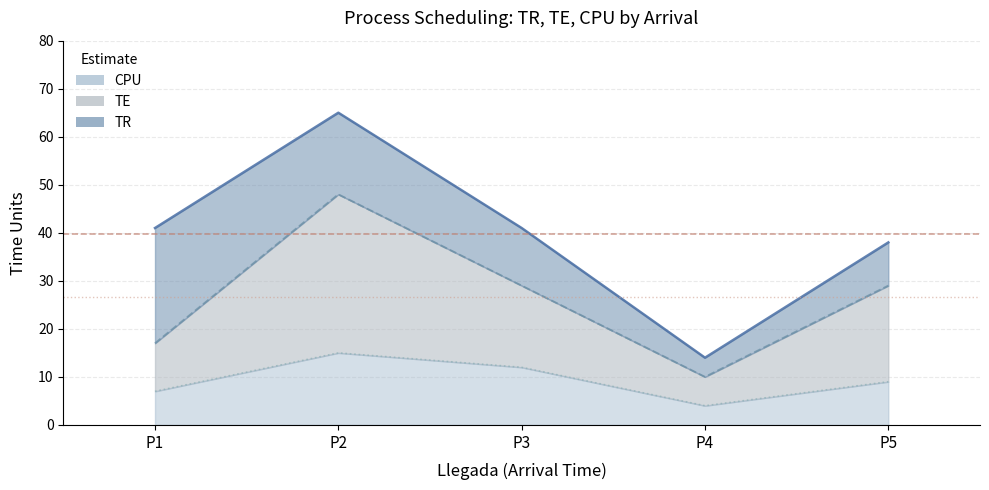

Reading left to right, what are all the values shown in this chart?

TR: 1=41	2=65	3=41	4=14	5=38
TE: 1=17	2=48	3=29	4=10	5=29
CPU: 1=7	2=15	3=12	4=4	5=9